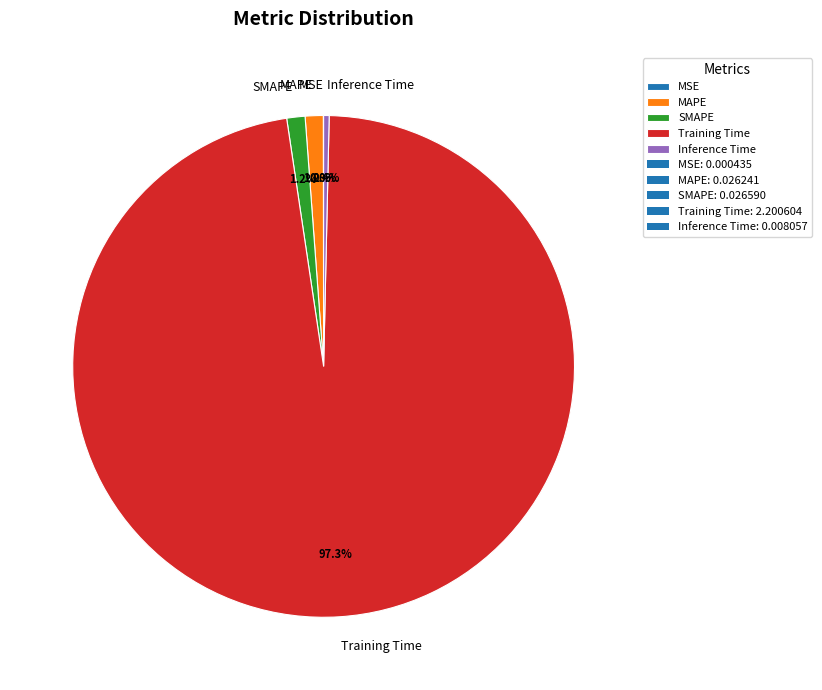

To the nearest percent, what is the difference between the SMAPE and Training Time slice percentages?

96%